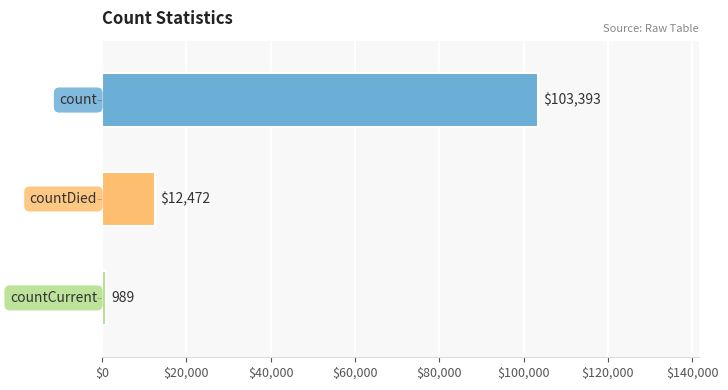

How many series are shown in this chart?

1